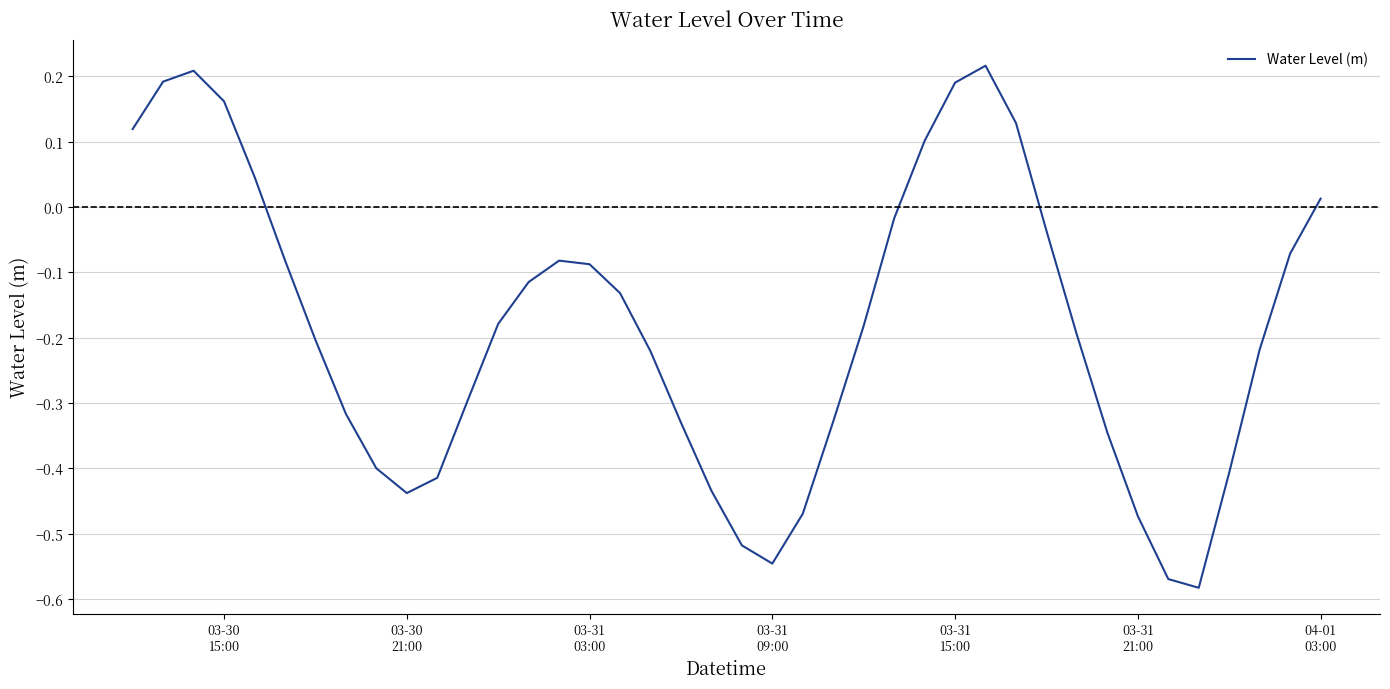

What is the difference between the maximum and minimum values?

0.8